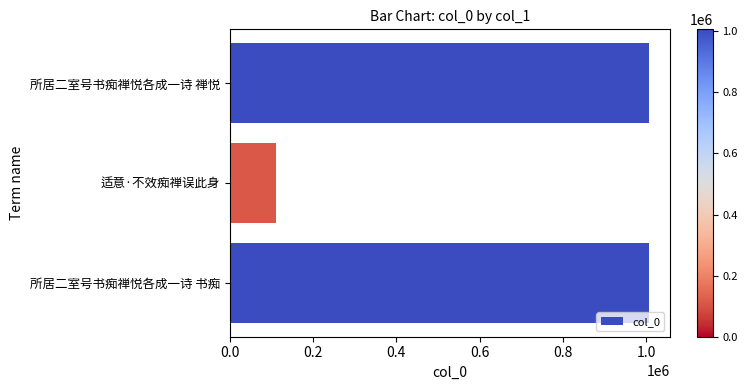

What is the average value?

708164